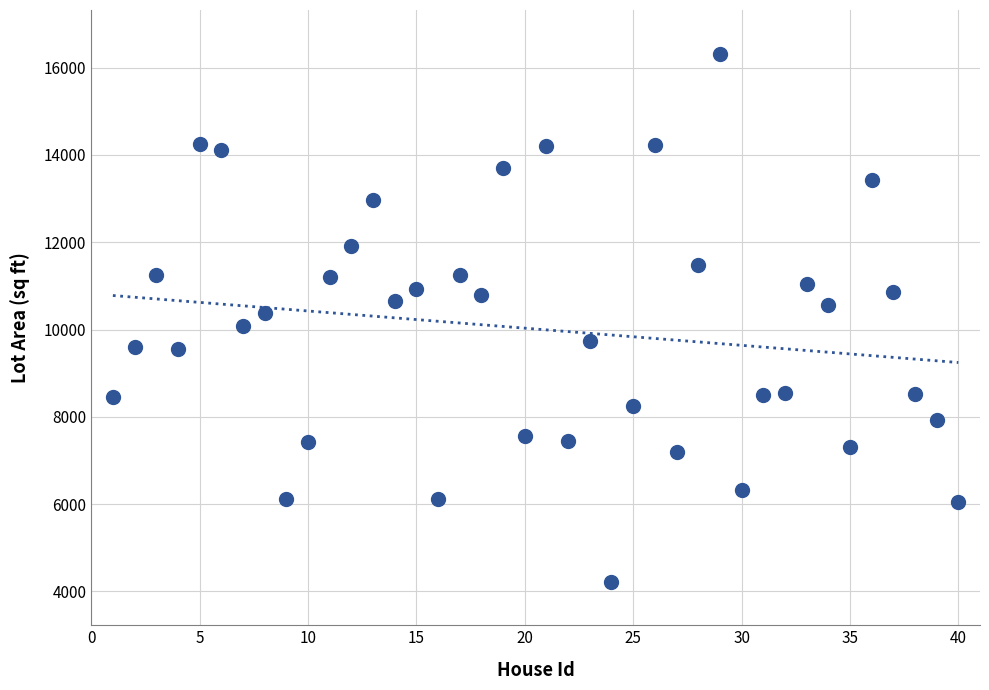

What is the range of Y values (max minus min)?

12097